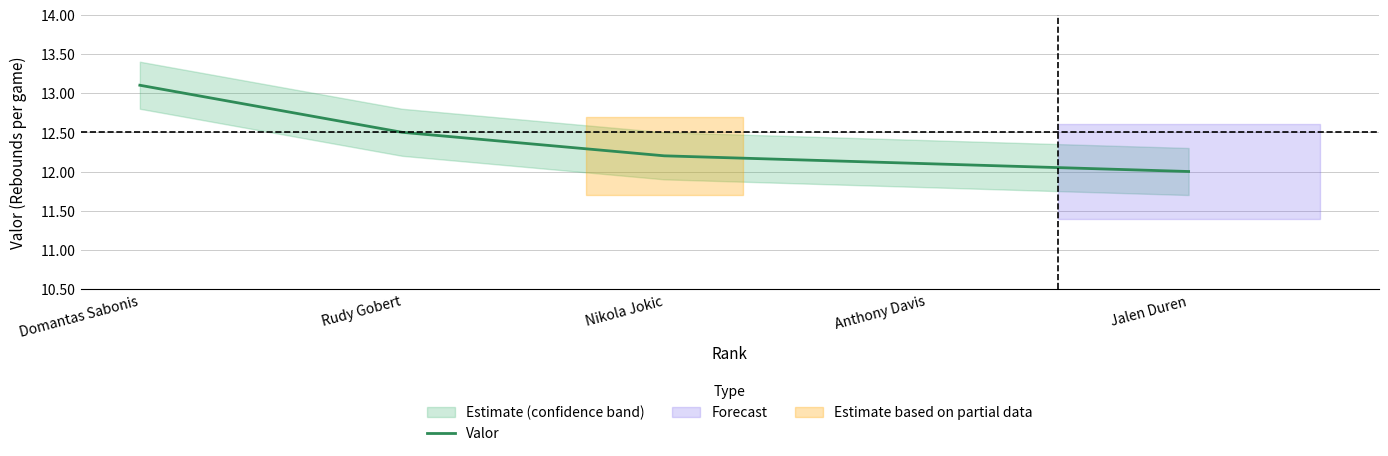

What is the label of the 4th point from the left?

Nikola Jokic